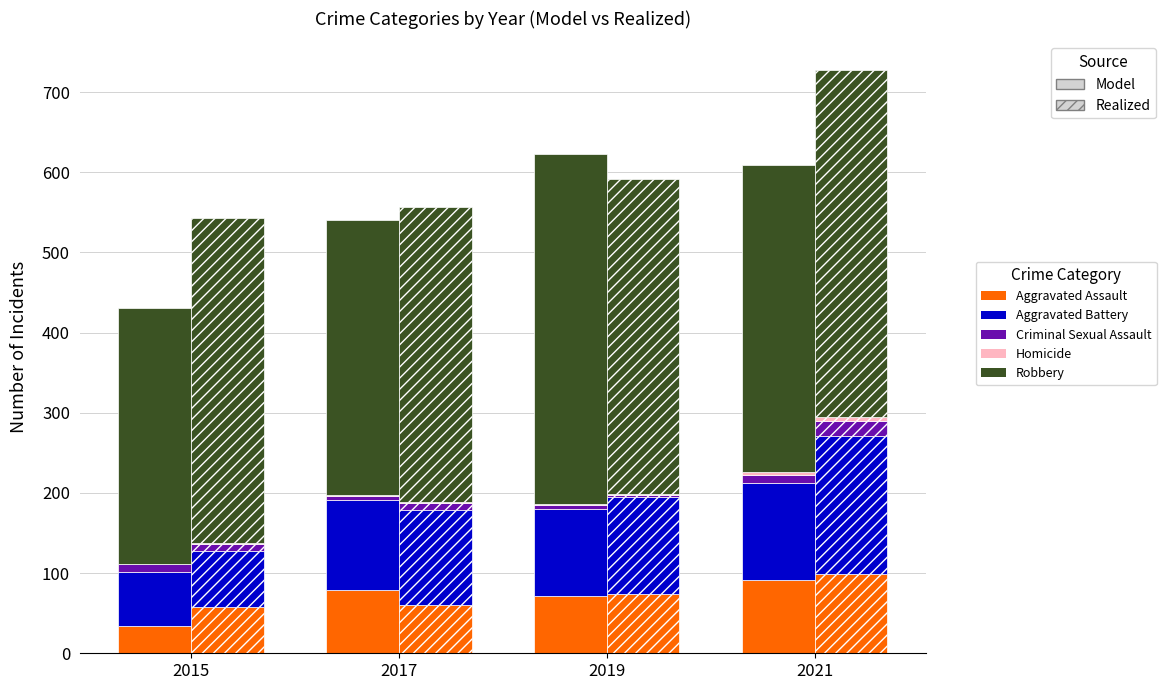

How many bars are there in total?

40